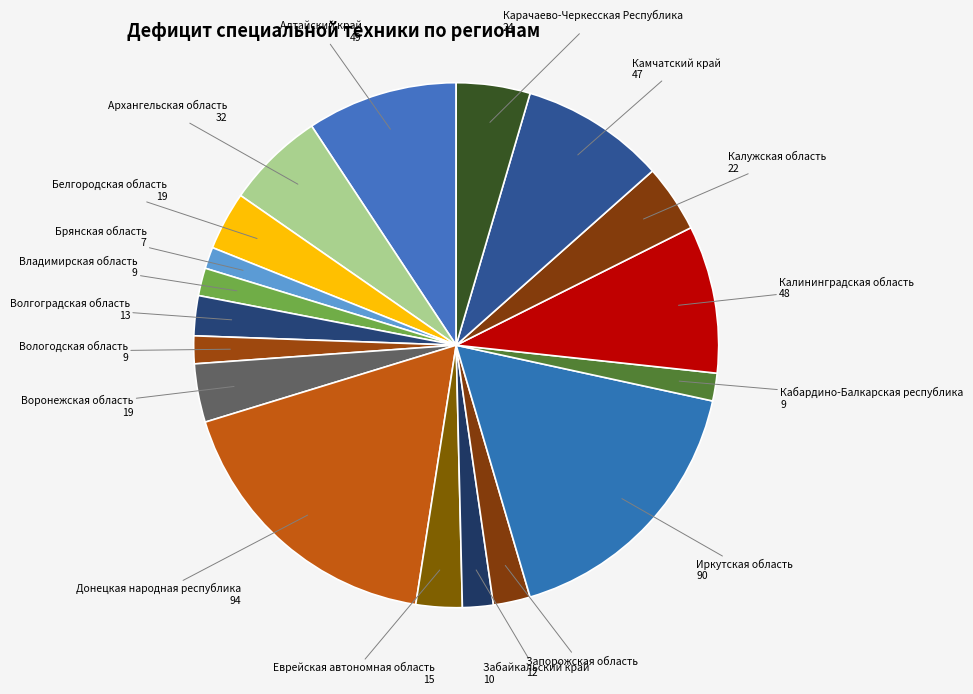

Count the number of slices in the pie.

18